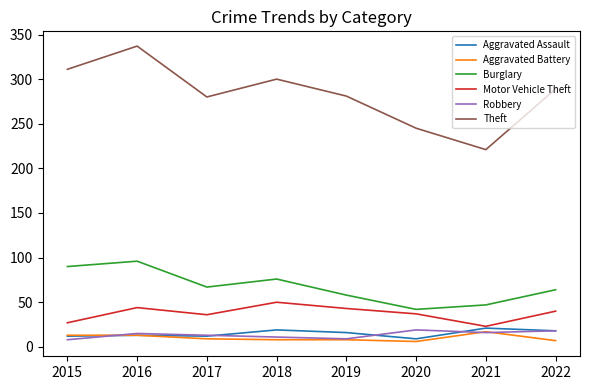

Is it true that Burglary equals 156 at 2015?

False